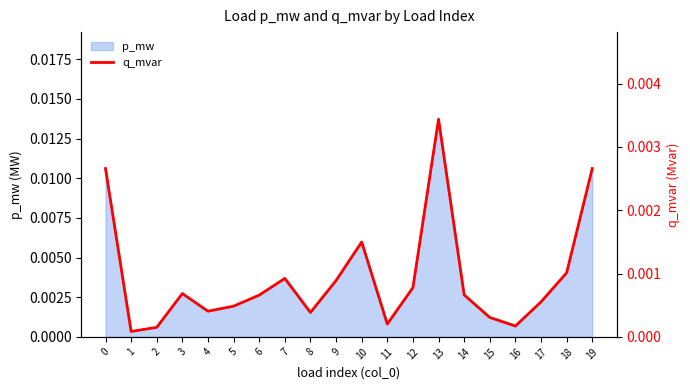

How many interior local valleys (lower than both neighbors) does the data have?

5